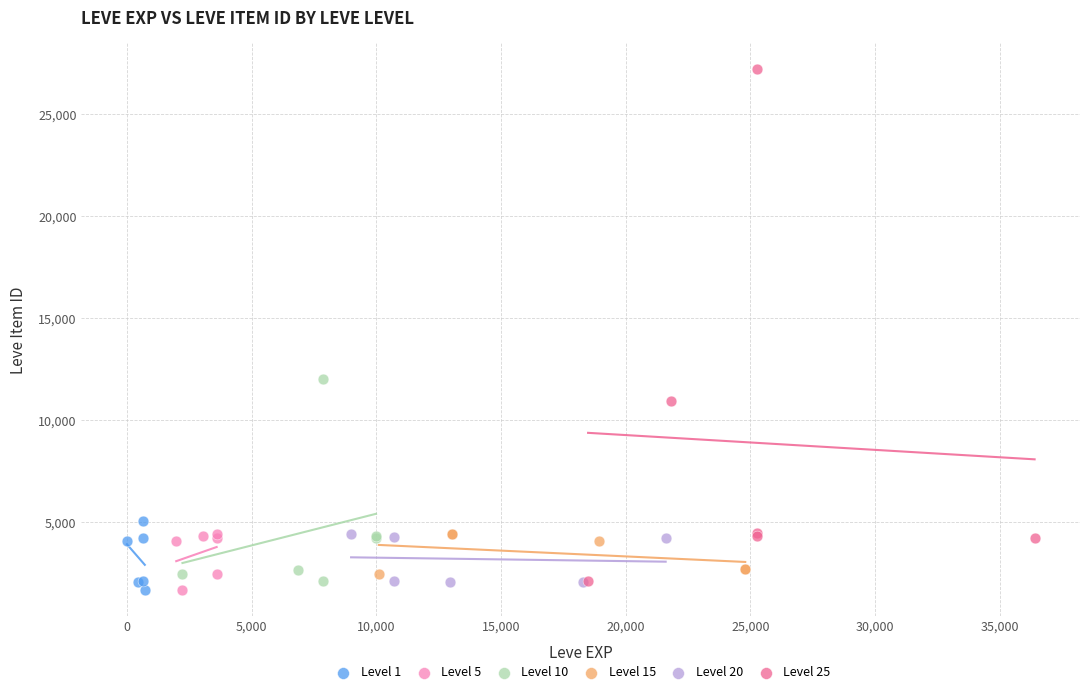

Which series has the largest Y range (max minus min)?

Level 25